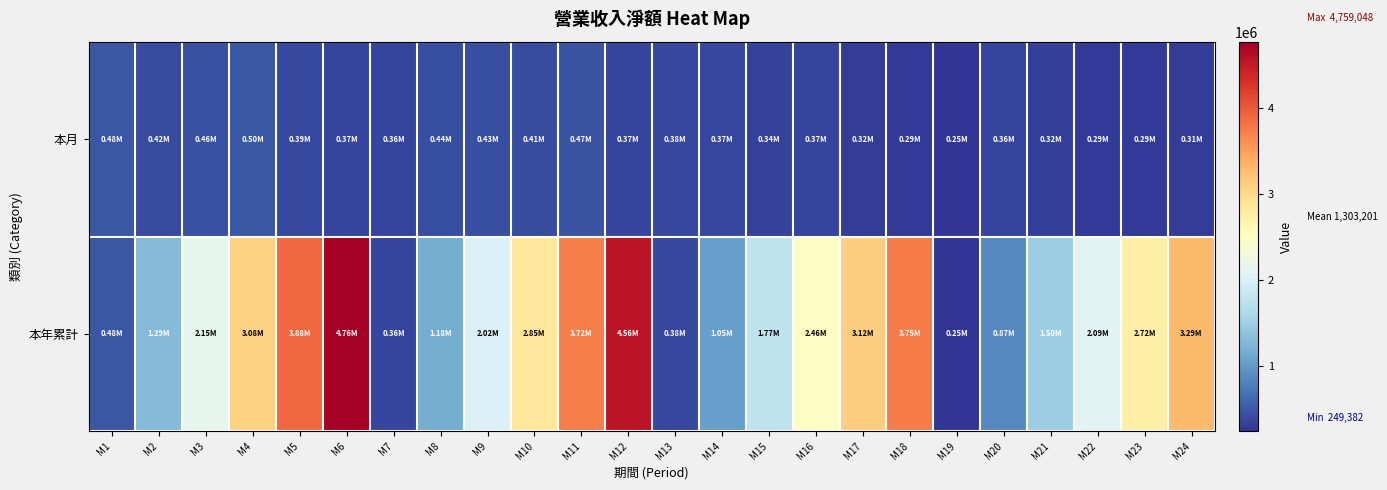

Which series has the largest range (max minus min)?

本年累計